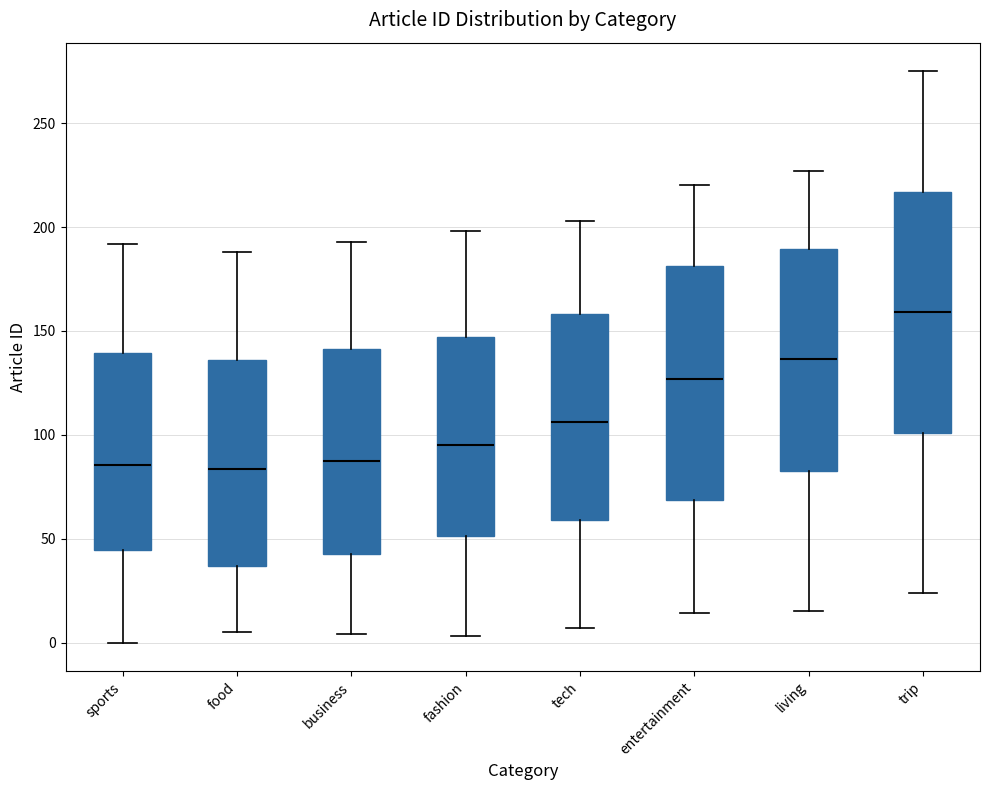

Reading left to right, transcribe this box plot: for each box, give where its median line is, the range the box spans, and where its two whiskers end, as read against the y-axis. The values are not printed on the chart, so give them approximately, as read against the axis.

sports: median 85, box 45 to 140, whiskers 0 to 190
food: median 85, box 35 to 135, whiskers 5 to 190
business: median 90, box 45 to 140, whiskers 5 to 195
fashion: median 95, box 50 to 145, whiskers 5 to 200
tech: median 105, box 60 to 160, whiskers 5 to 205
entertainment: median 125, box 70 to 180, whiskers 15 to 220
living: median 135, box 85 to 190, whiskers 15 to 225
trip: median 160, box 100 to 215, whiskers 25 to 275